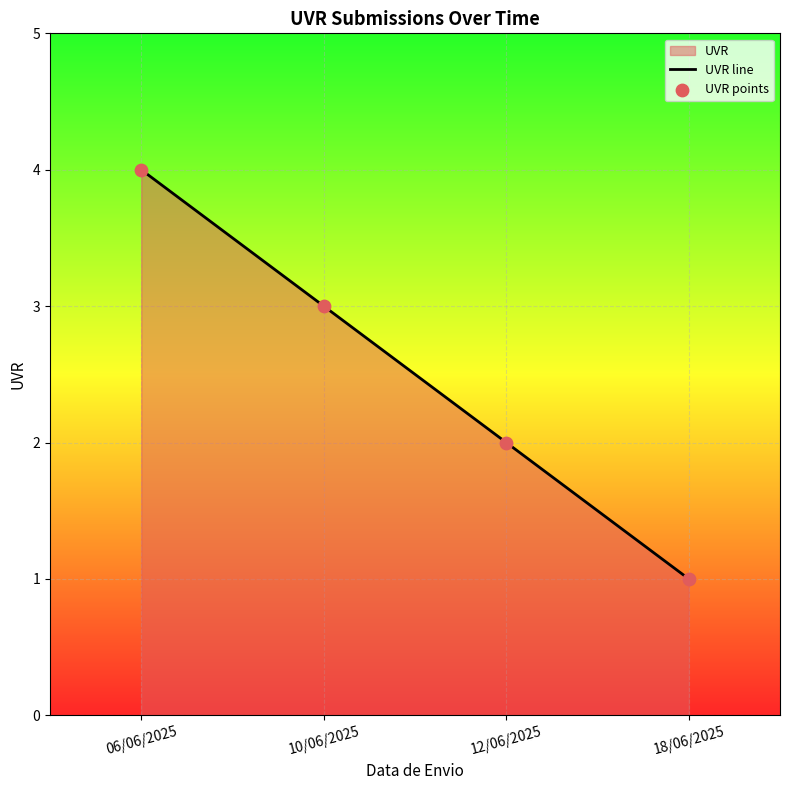

At how many categories does at least one series exceed 3?

1